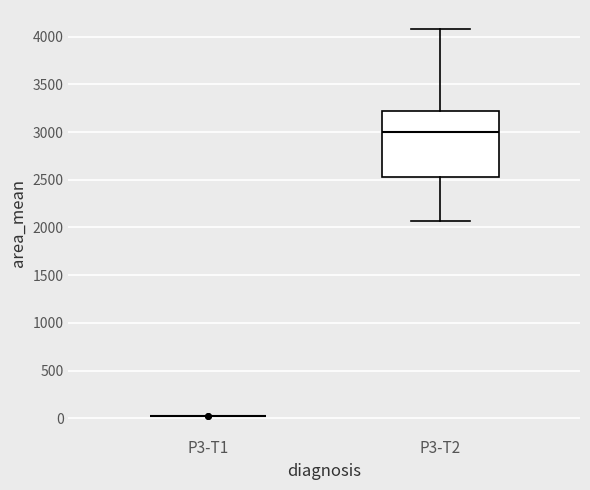

Comparing the boxes themselves (not the whiskers), which one is the tallest?

P3-T2